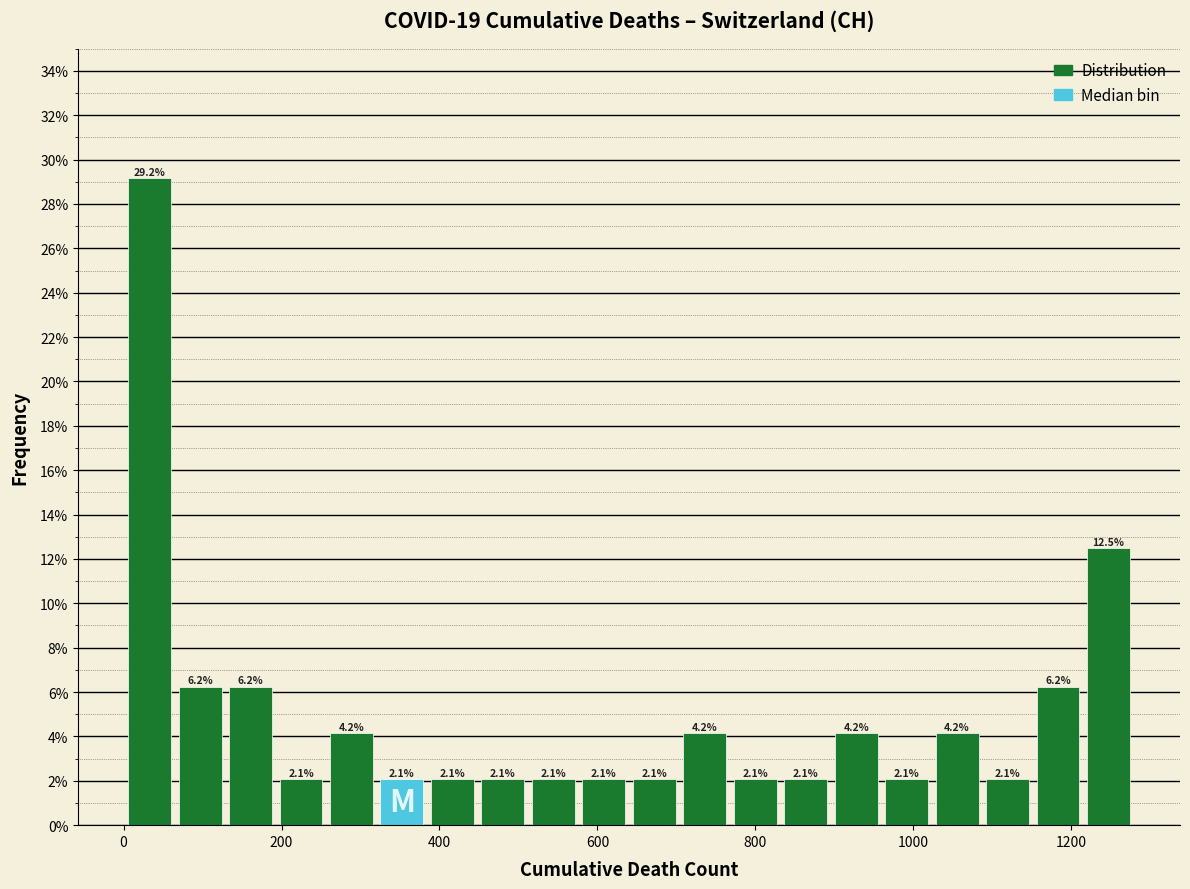

Read against the x-axis, roughly where is the centre of the tallest bar?

40